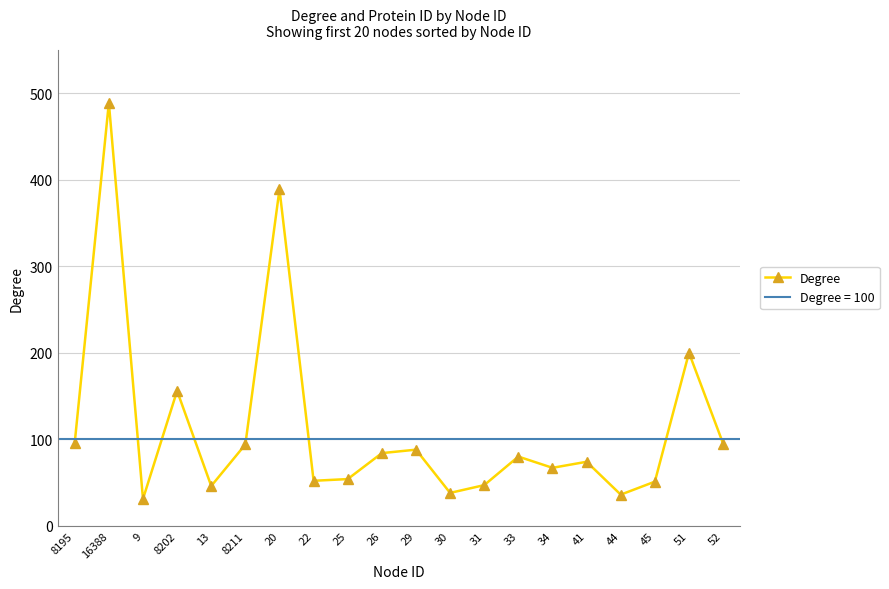

How many points are higher than both their immediate neighbors (excluding endpoints)?

7